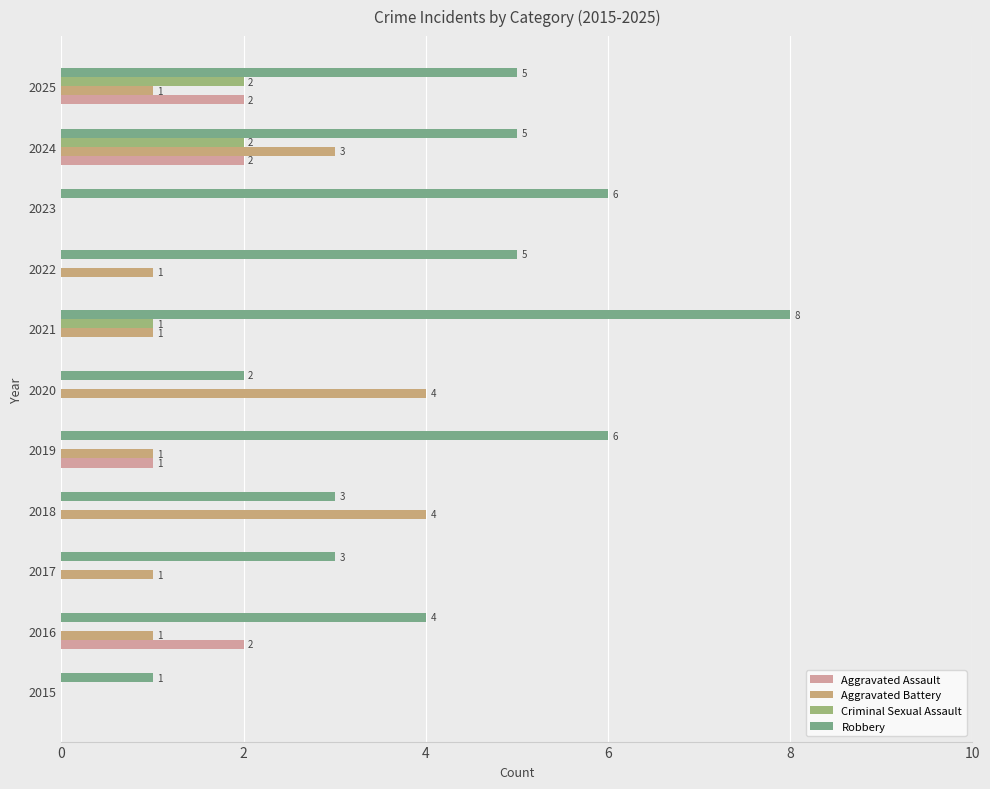

Is it true that Aggravated Assault equals 2 at 2019?

False